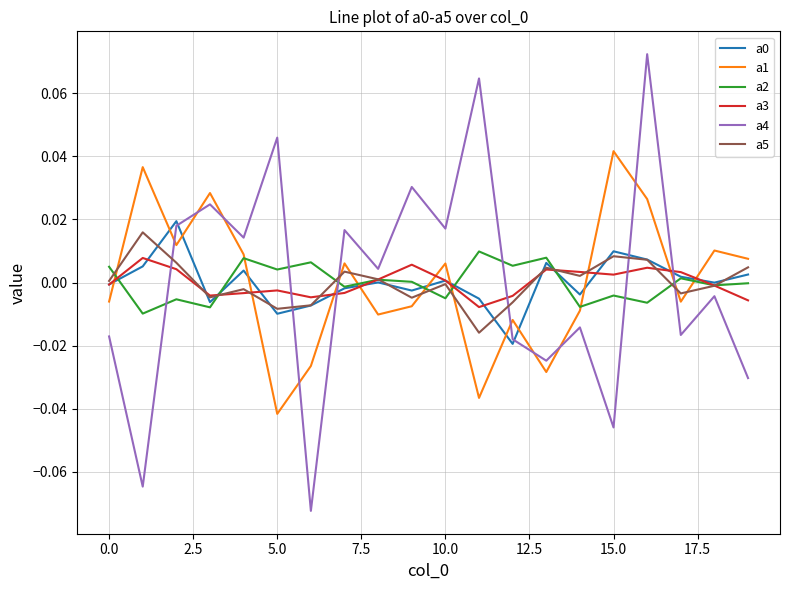

True or false: a1 and a4 intersect in this chart.

True